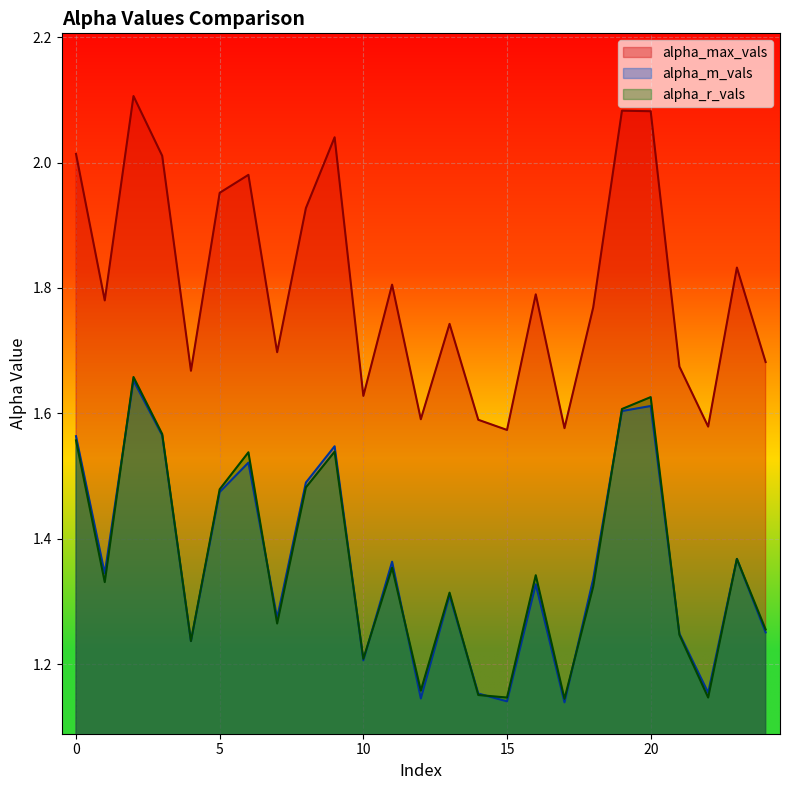

How many lines are shown in the chart?

3